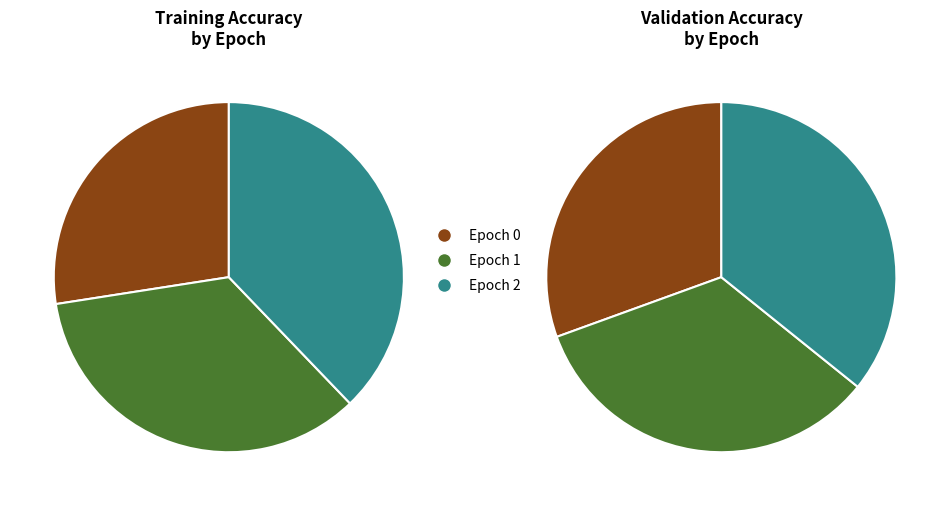

The Epoch 1 slice represents 35% of the pie. True or false?

True